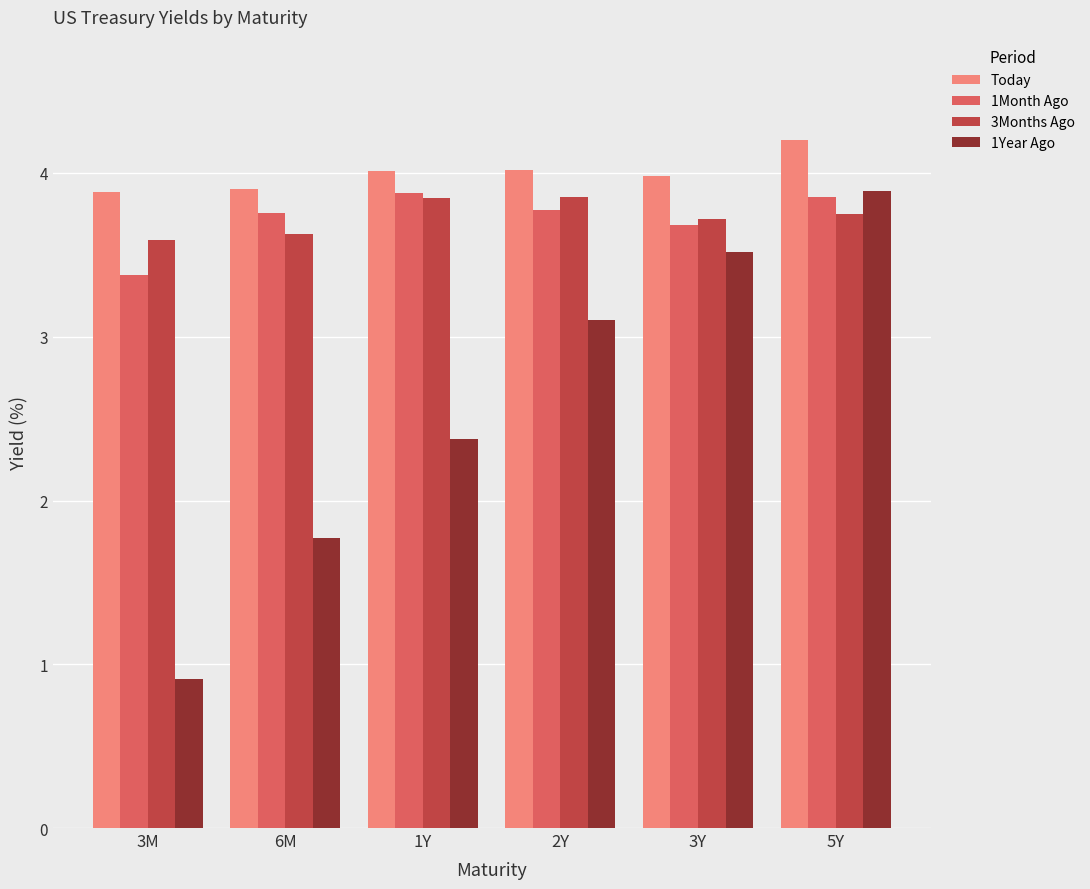

Which series has the widest spread of values?

1Year Ago